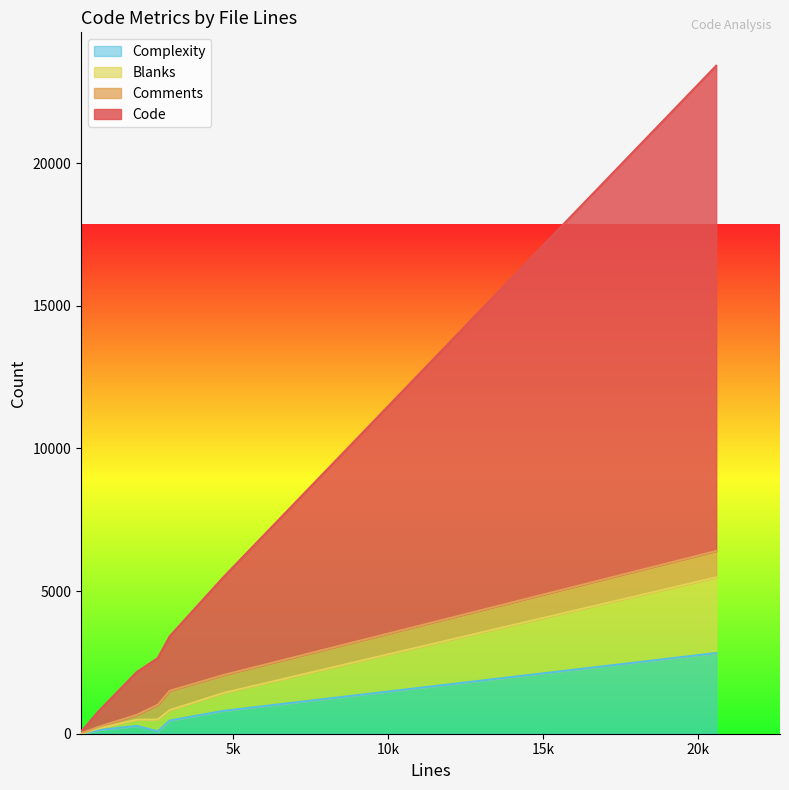

Which category has the lowest value across all series?

114